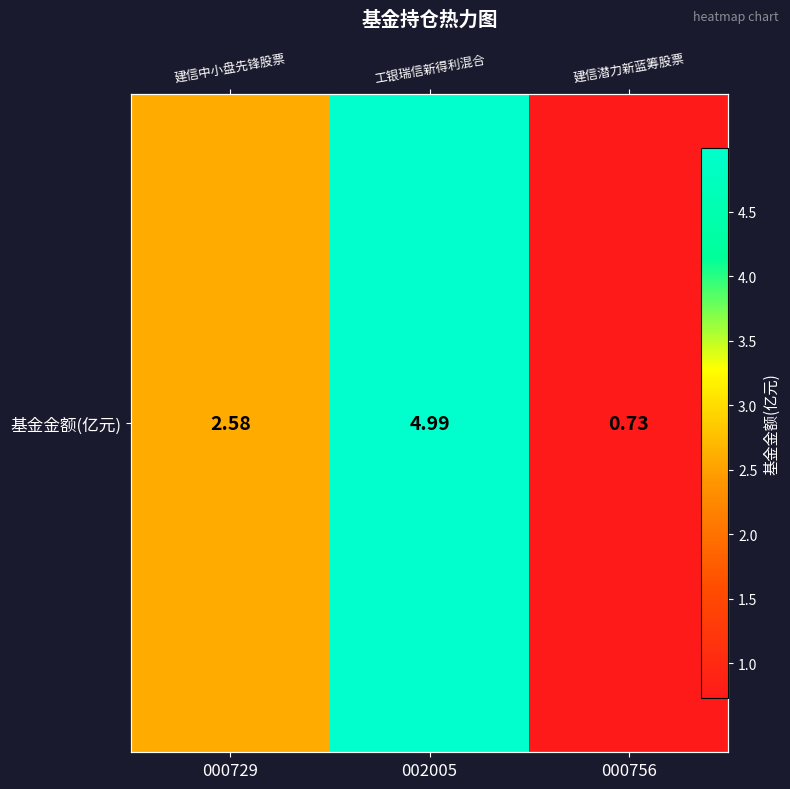

Reading left to right, list all the values displayed in this chart.

000729=2.6	002005=5.0	000756=0.7